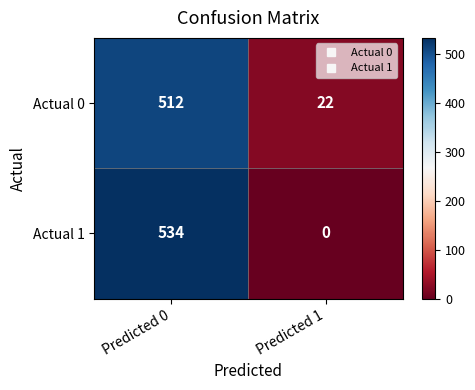

True or false: Actual 1 has a value of 534 at Predicted 0.

True